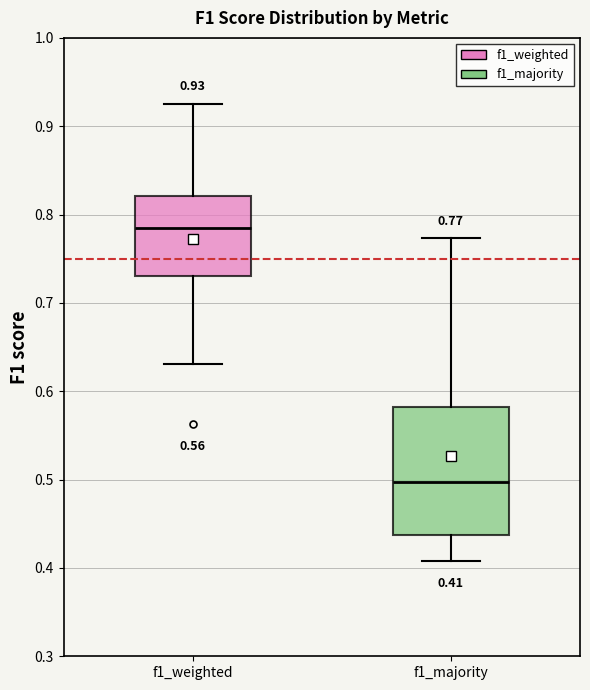

Which box has the highest median line?

f1_weighted